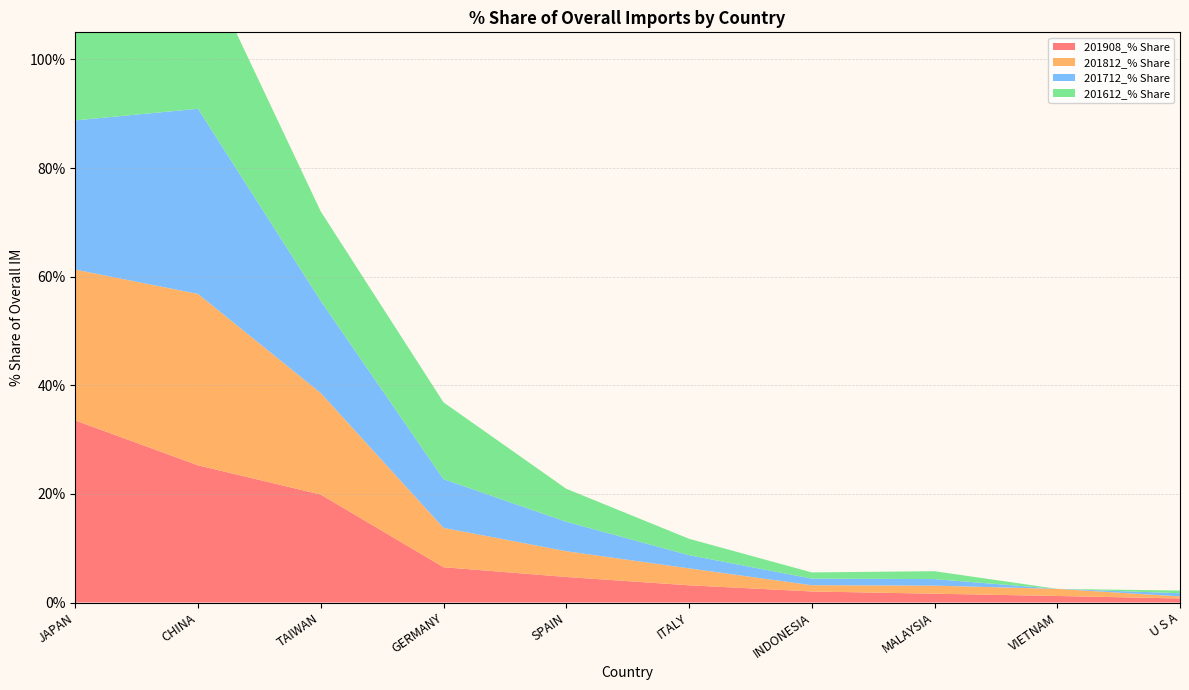

Reading left to right, list all the values displayed in this chart.

201908_% Share: JAPAN=33.5	CHINA=25.3	TAIWAN=19.9	GERMANY=6.5	SPAIN=4.7	ITALY=3.2	INDONESIA=2.0	MALAYSIA=1.6	VIETNAM=1.2	U S A=0.7
201812_% Share: JAPAN=27.8	CHINA=31.6	TAIWAN=18.7	GERMANY=7.2	SPAIN=4.7	ITALY=3.1	INDONESIA=1.2	MALAYSIA=1.5	VIETNAM=1.3	U S A=0.4
201712_% Share: JAPAN=27.5	CHINA=34.1	TAIWAN=17.0	GERMANY=9.0	SPAIN=5.4	ITALY=2.4	INDONESIA=1.2	MALAYSIA=1.2	VIETNAM=0.0	U S A=0.6
201612_% Share: JAPAN=26.2	CHINA=28.9	TAIWAN=16.5	GERMANY=14.1	SPAIN=6.1	ITALY=3.0	INDONESIA=1.1	MALAYSIA=1.5	VIETNAM=0.0	U S A=0.5